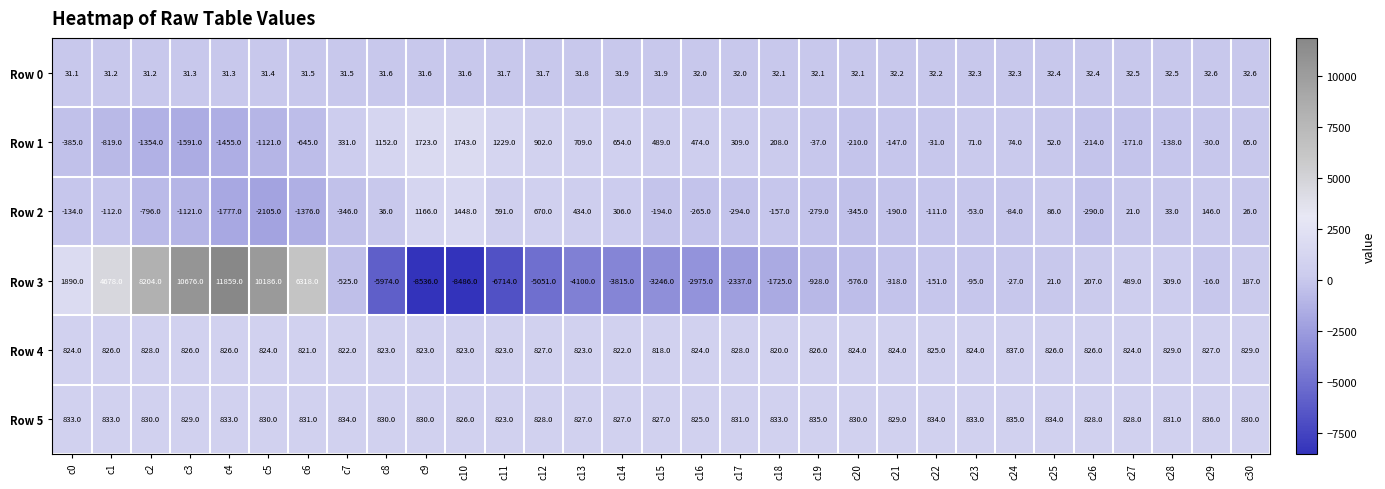

The Row 4 series shows 828.0 at c17. True or false?

True